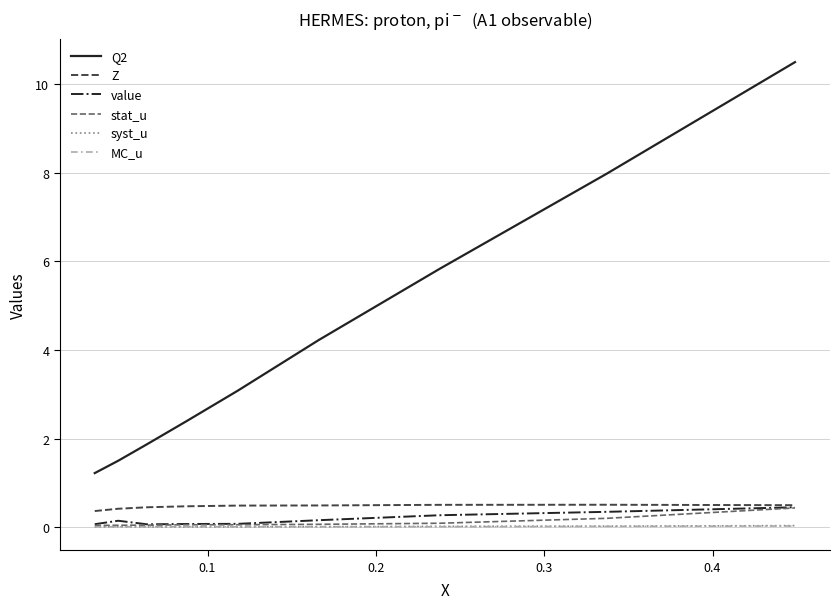

What is the minimum value for Q2?

1.2